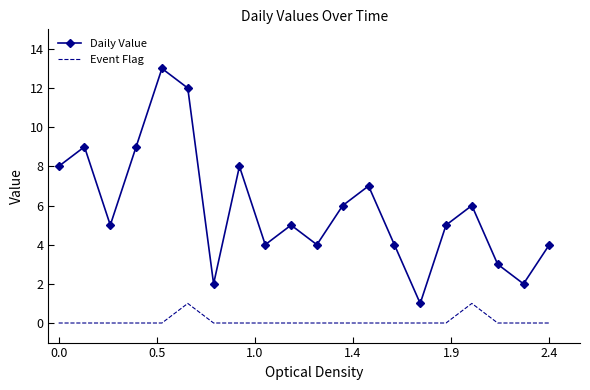

True or false: Event Flag and Daily Value intersect in this chart.

False